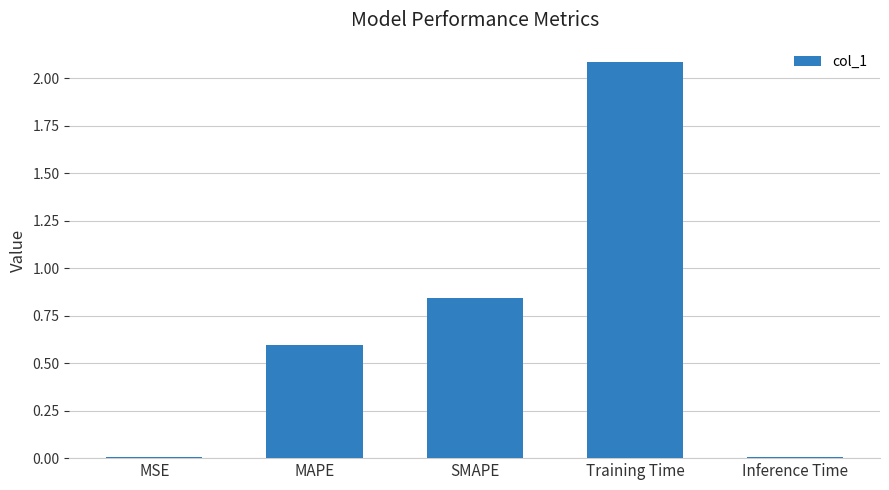

What is the label of the 1st bar from the left?

MSE